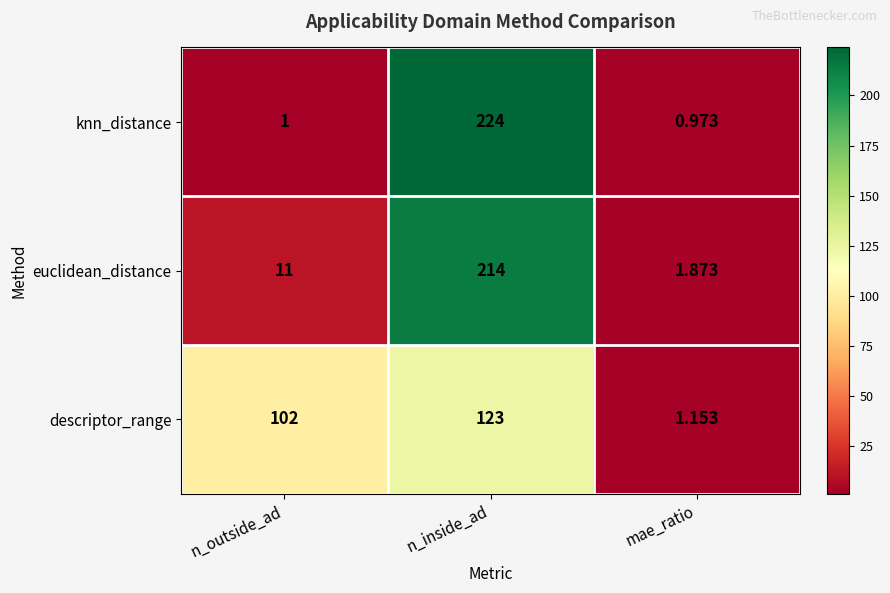

At which category does the chart reach its peak across all series?

n_inside_ad